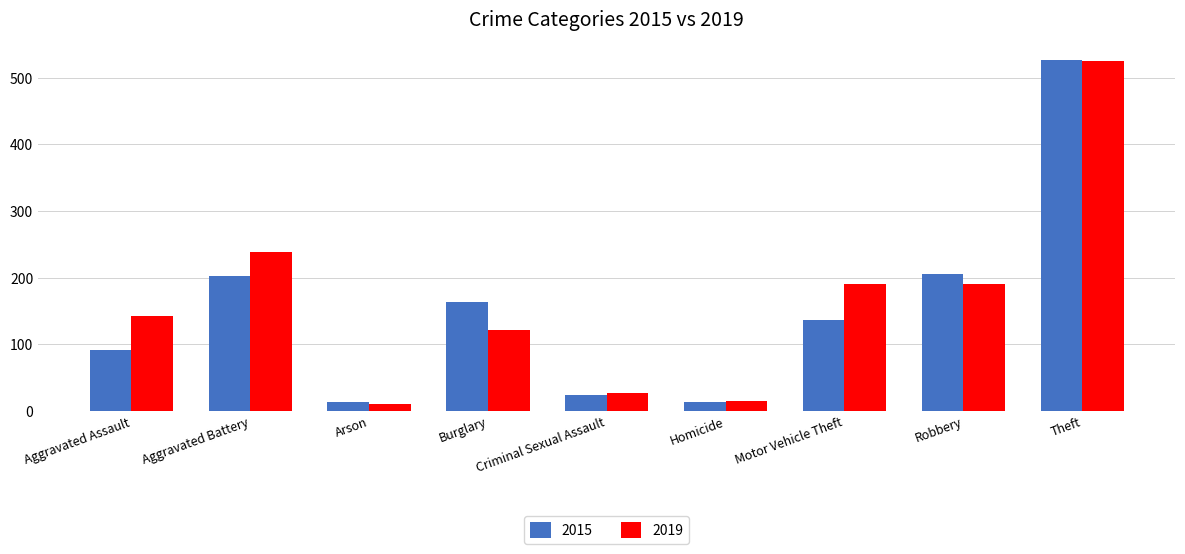

What is the lowest value of the 2019 series?

10